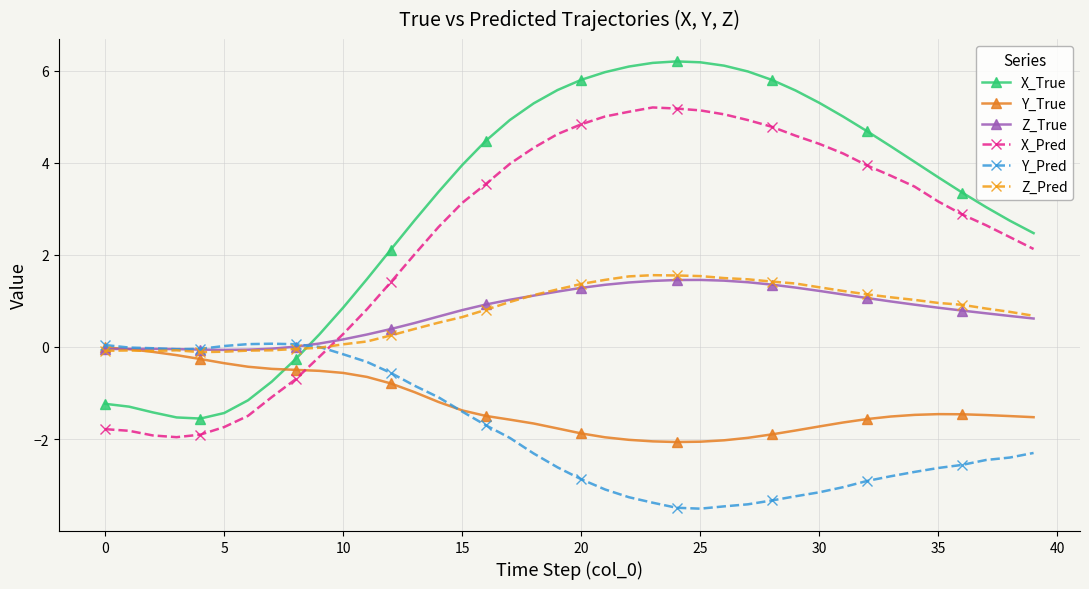

Which series has the largest total across all categories?

X_True